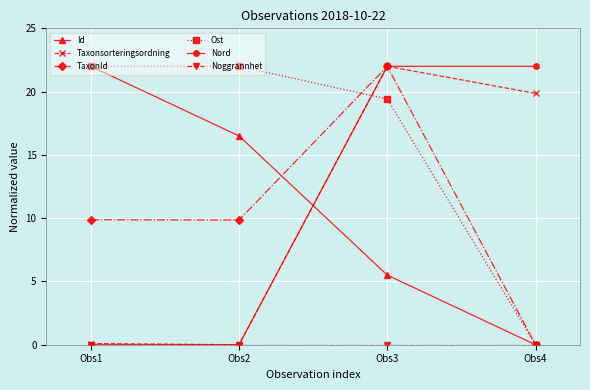

How many times do Taxonsorteringsordning and Ost cross each other?

1